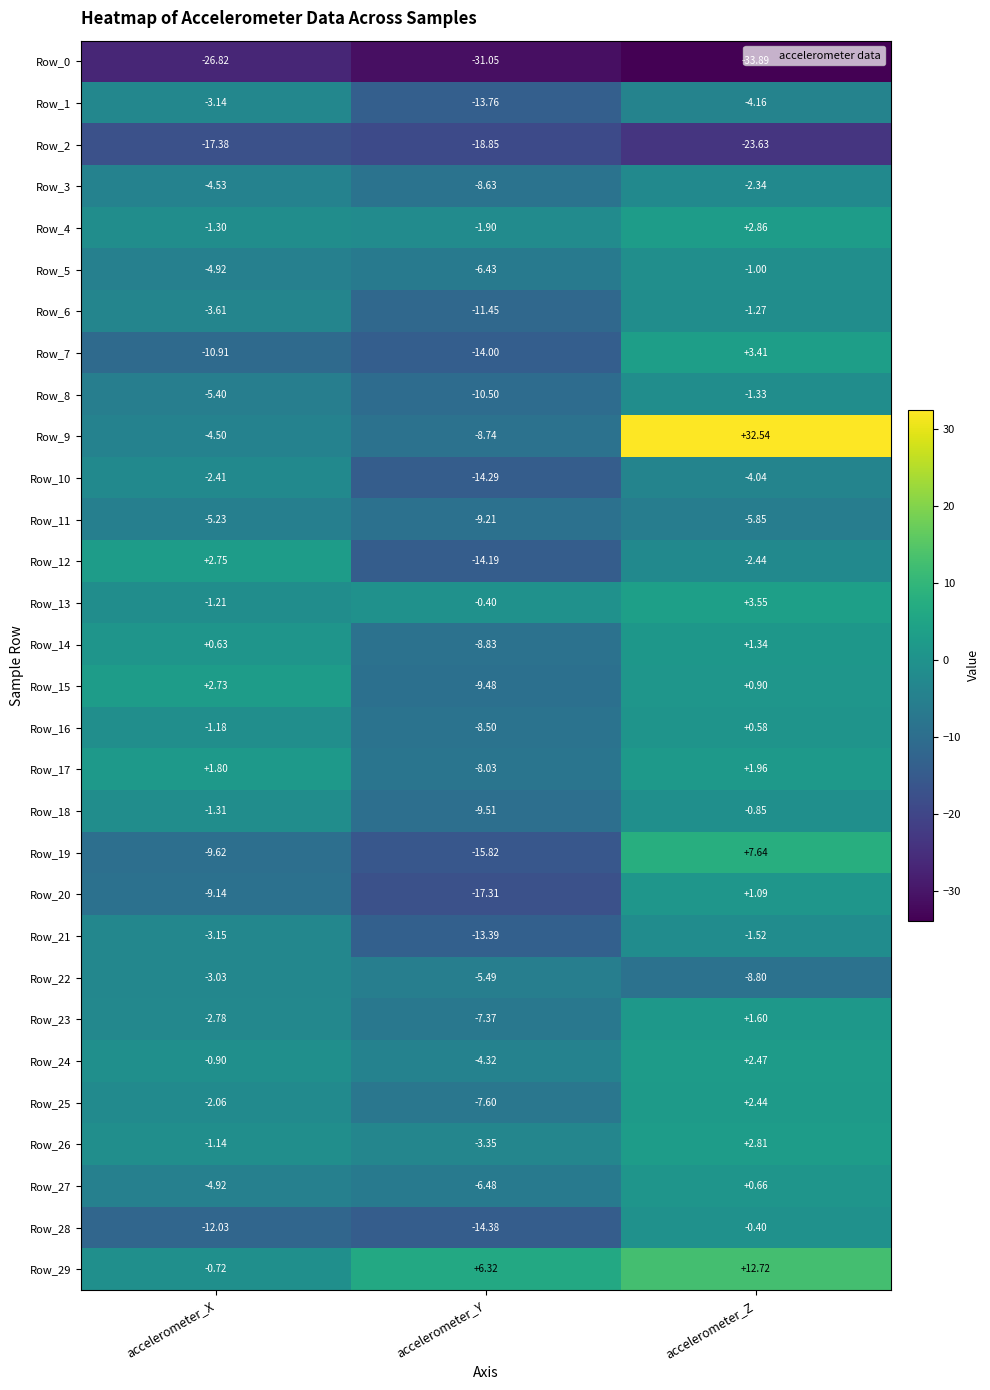

How many data points in Row_16 are less than -1?

2